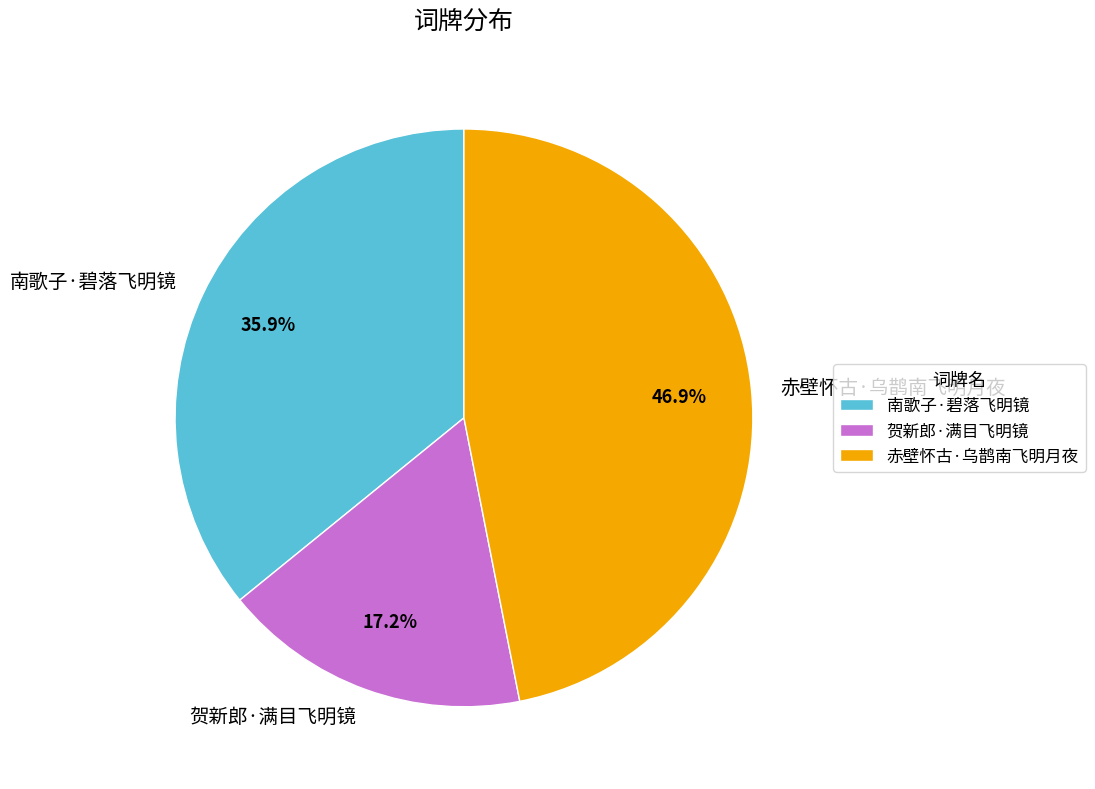

To the nearest percent, what is the difference between the largest and smallest slice percentages?

30%